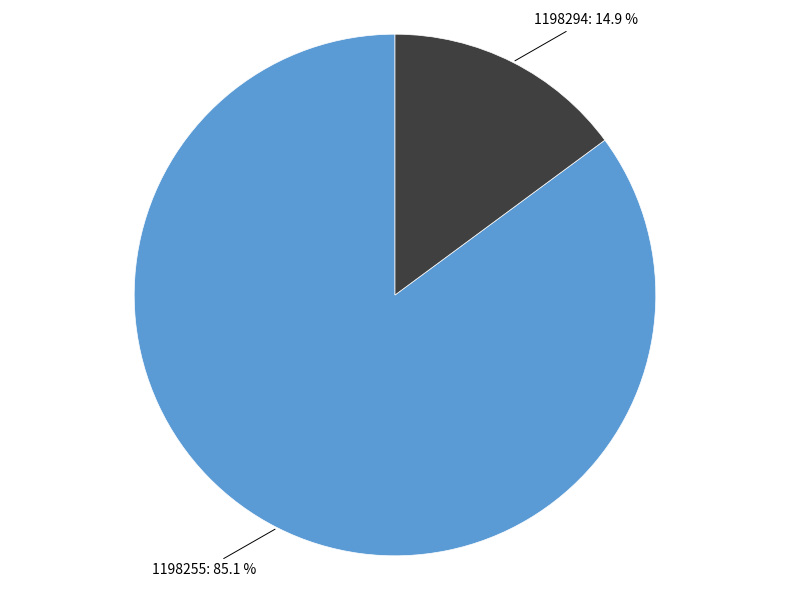

Does any single category account for the majority?

Yes